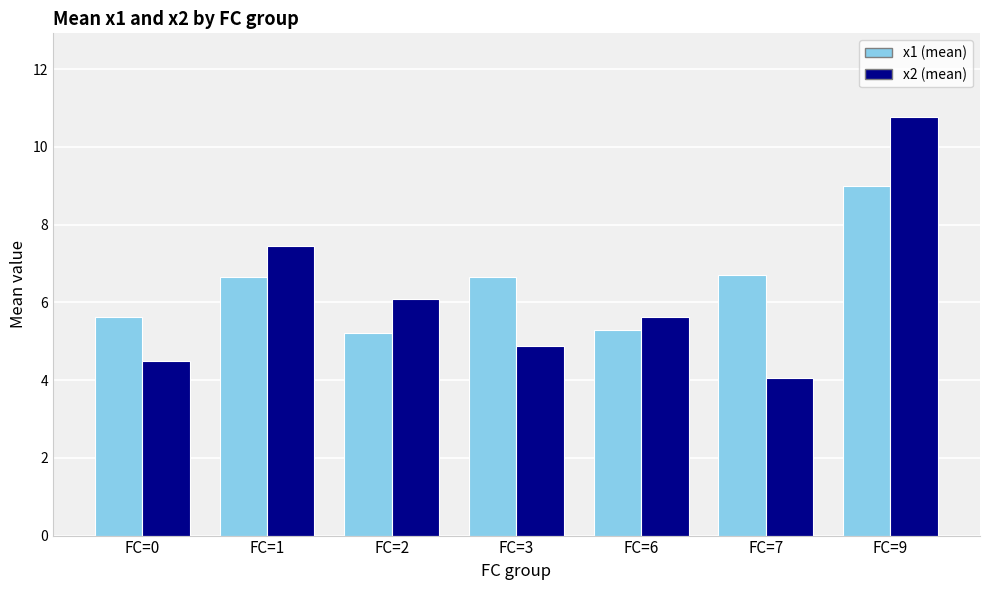

Which series has the widest spread of values?

x2 (mean)